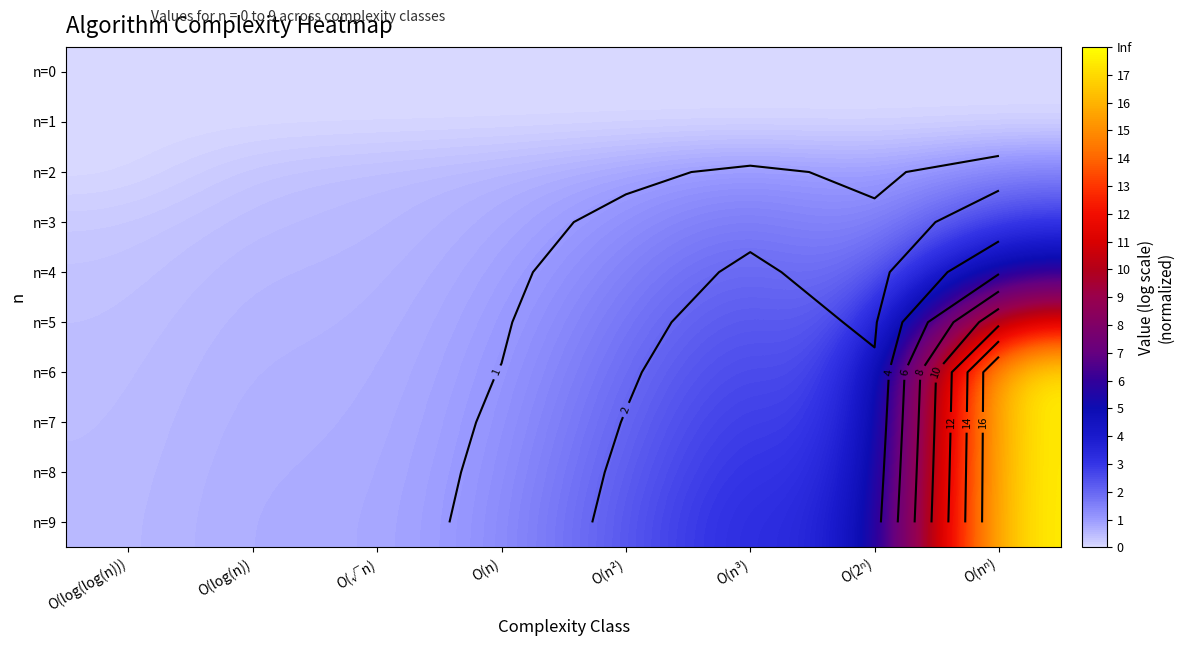

What is the difference between the highest and lowest values at O(log(n))?

0.7